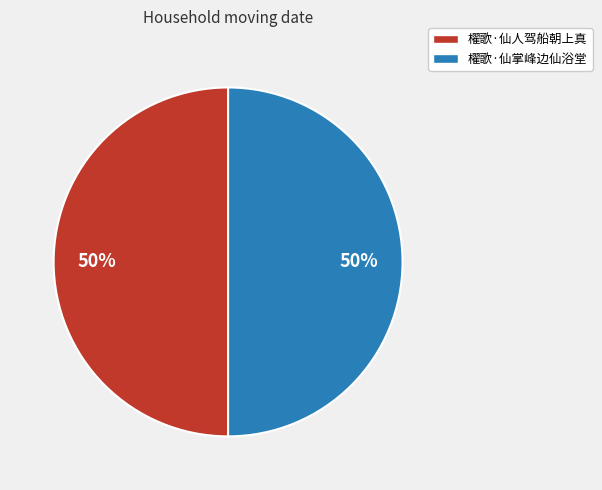

Is the sum of 櫂歌·仙人驾船朝上真 and 櫂歌·仙掌峰边仙浴堂 greater than half?

Yes